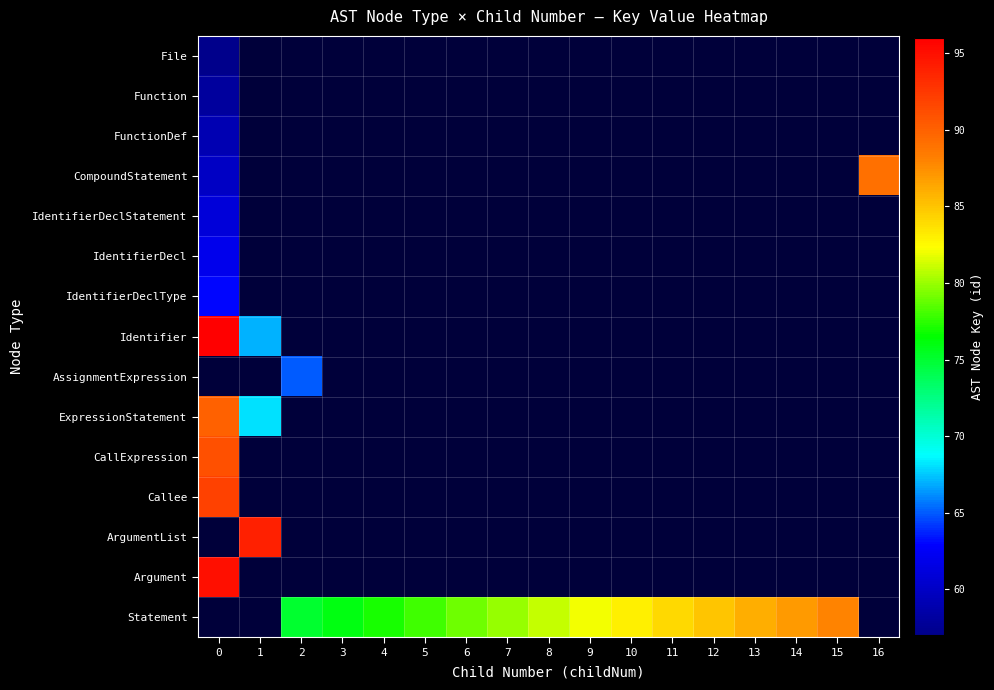

Rank the categories by Callee value from highest to lowest.

0, 1, 2, 3, 4, 5, 6, 7, 8, 9, 10, 11, 12, 13, 14, 15, 16